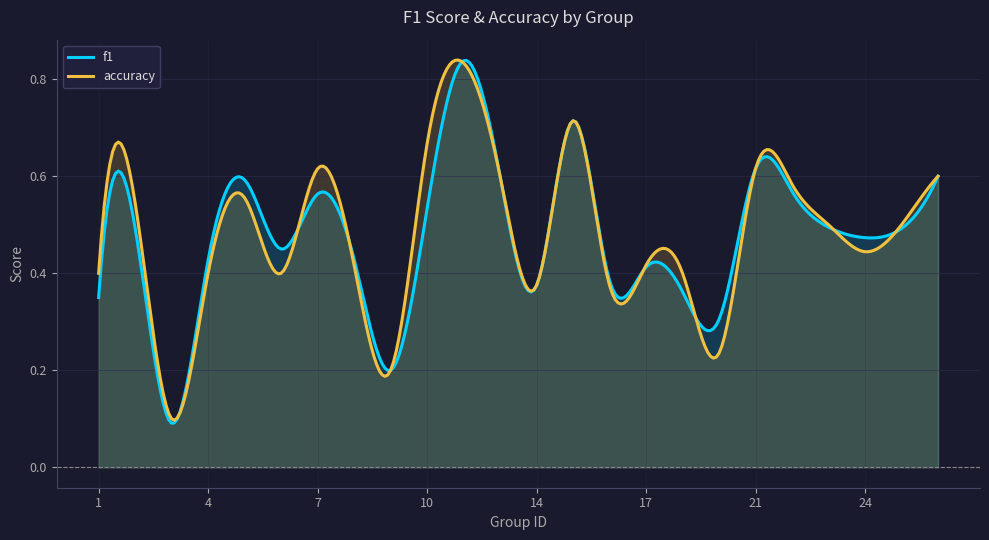

What are all the series names shown in the legend?

f1, accuracy